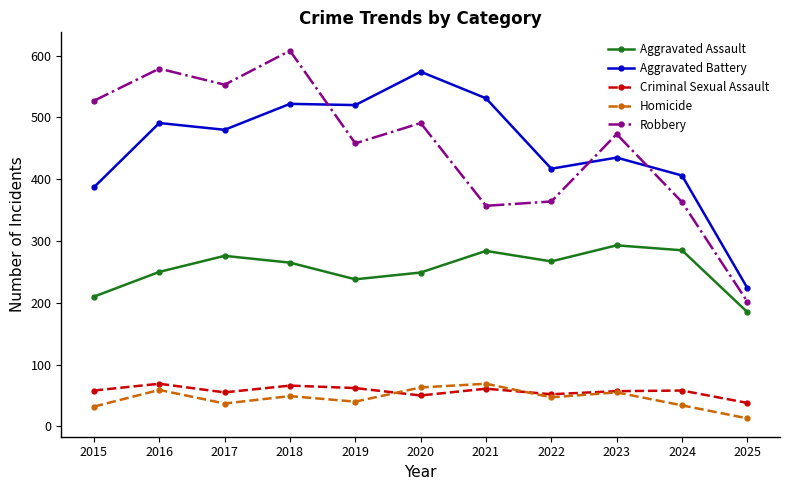

Which category has the highest value across all series?

2018